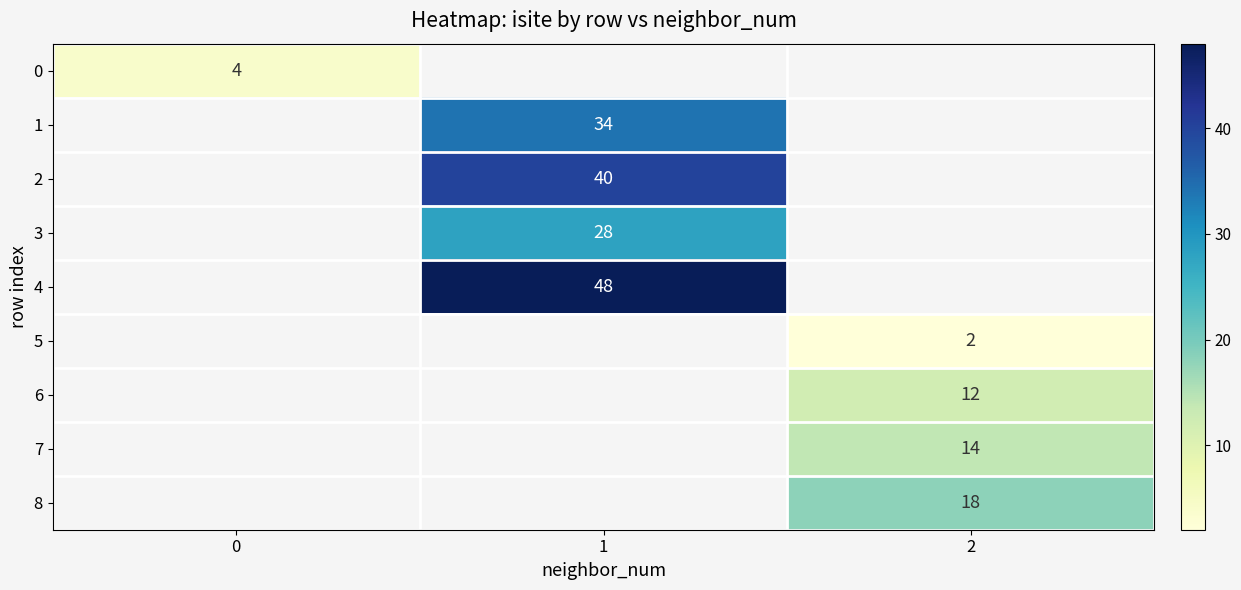

The 0 series shows 6 at 0. True or false?

False